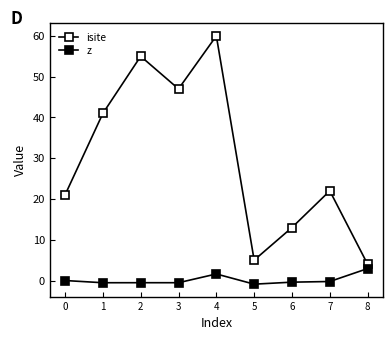

Reading left to right, list all the values displayed in this chart.

isite: 0=21.0	1=41.0	2=55.0	3=47.0	4=60.0	5=5.0	6=13.0	7=22.0	8=4.0
z: 0=0.0	1=-0.5	2=-0.5	3=-0.5	4=1.6	5=-0.9	6=-0.4	7=-0.2	8=2.9